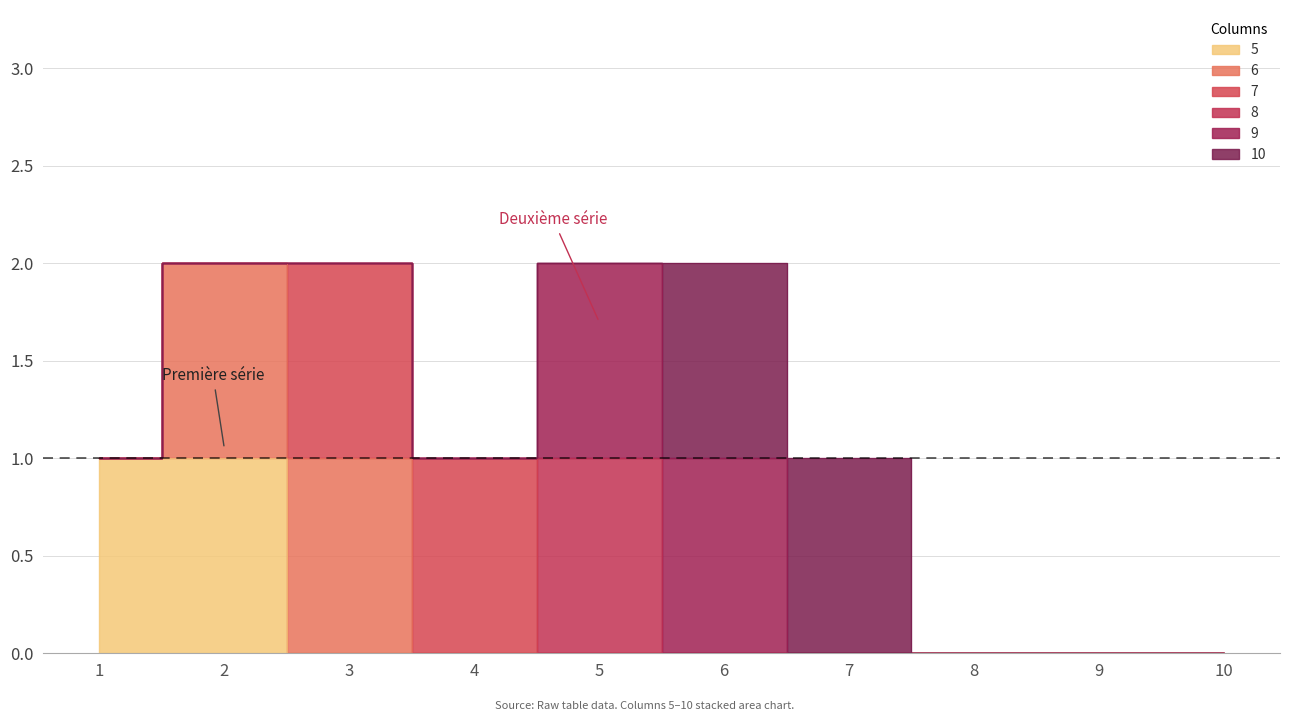

True or false: 7 has more than 0 interior local peaks.

False